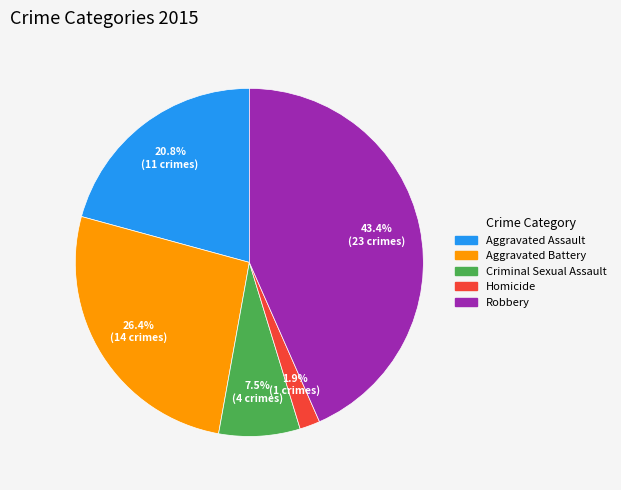

To the nearest percent, what is the average slice percentage?

20%